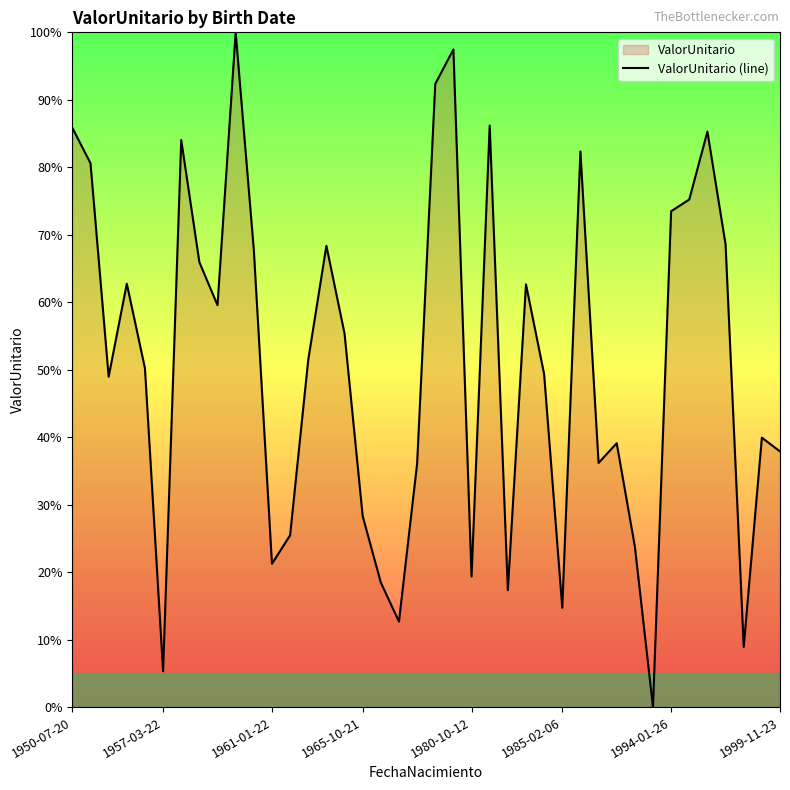

Read the value at 1999-11-23.

37.9